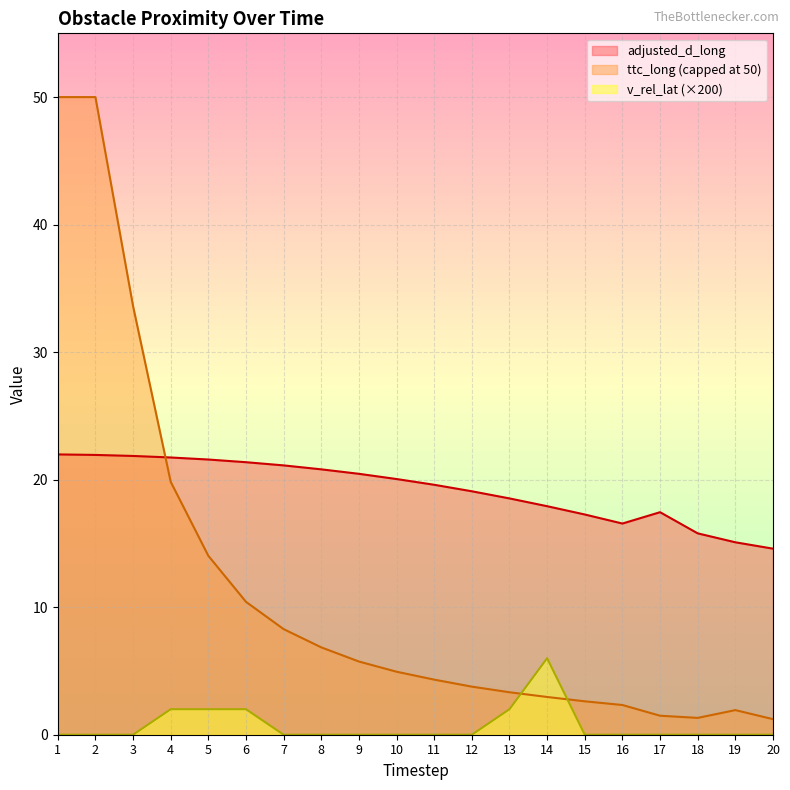

Between 12 and 3, which is larger?

3